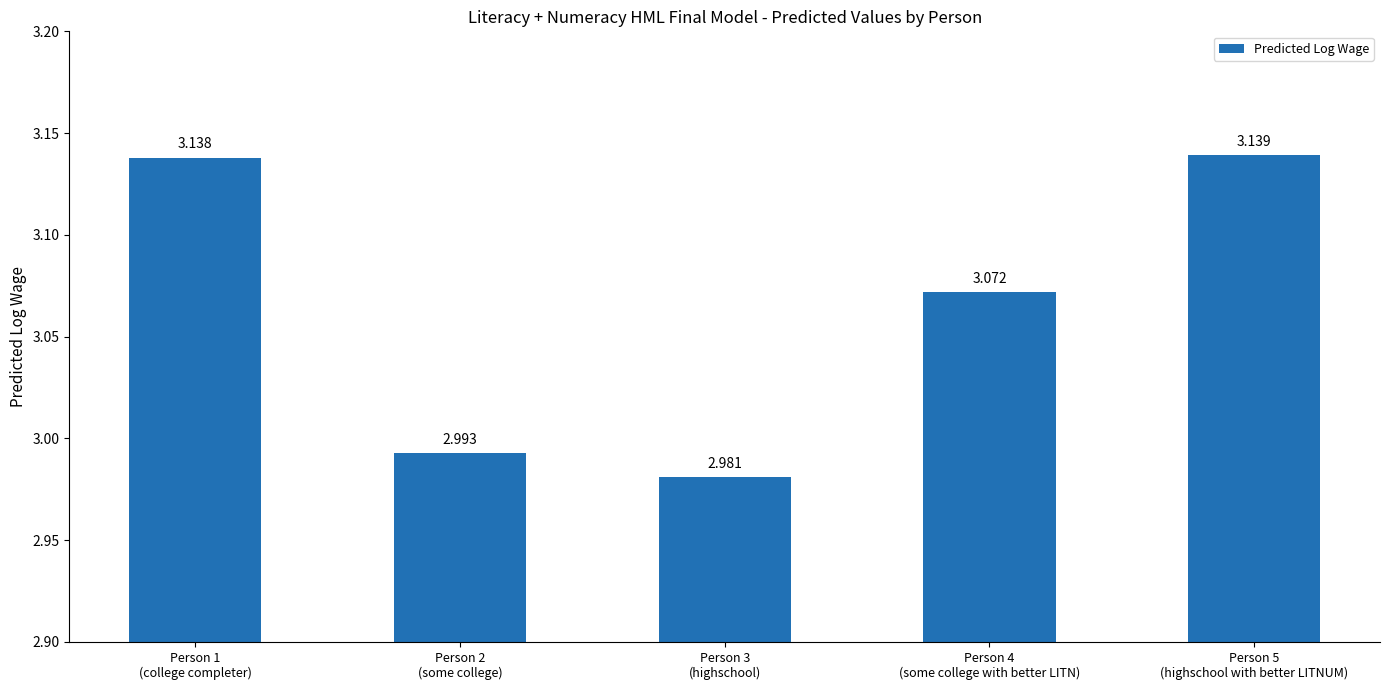

Between Person 5
(highschool with better LITNUM) and Person 4
(some college with better LITN), which is larger?

Person 5
(highschool with better LITNUM)